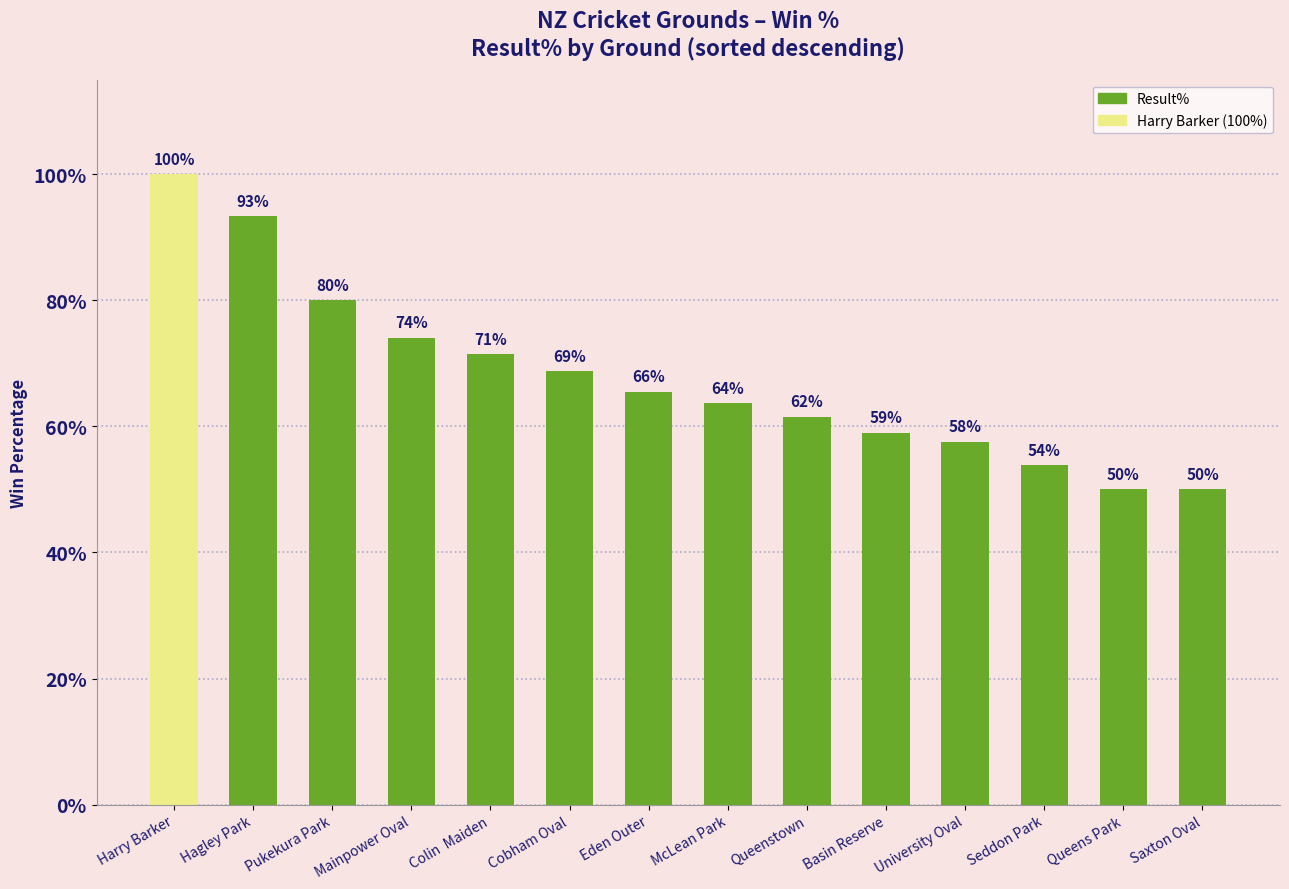

Is it true that the value at Mainpower Oval is 0.3?

False